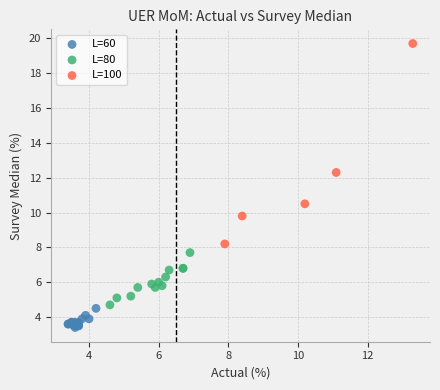

Which series has the widest spread of Y values?

L=100